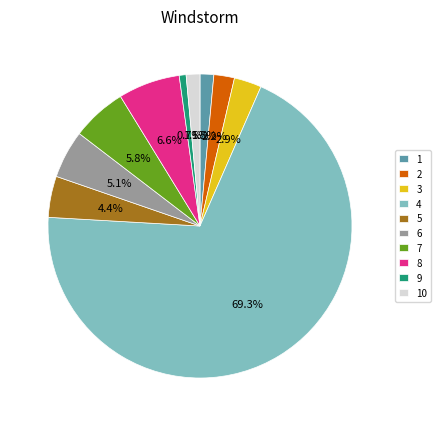

Which category has the biggest portion of the pie?

4